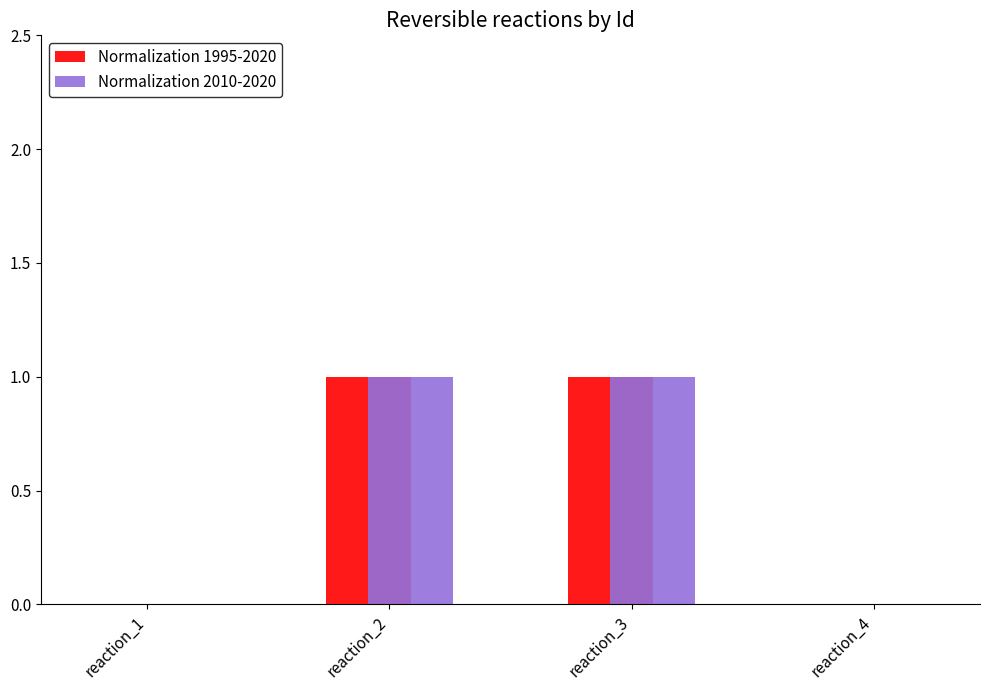

The Normalization 2010-2020 series shows 1 at reaction_1. True or false?

False